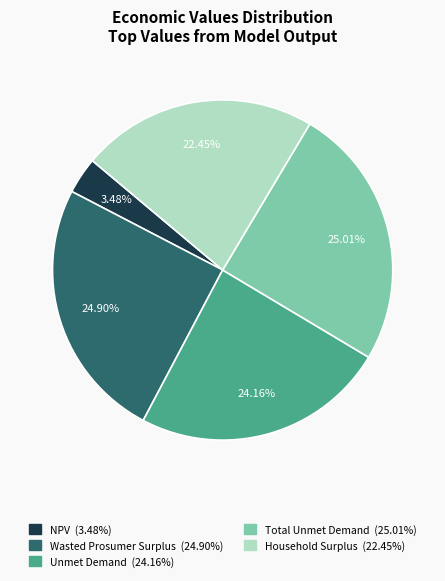

The Household Surplus slice represents 35% of the pie. True or false?

False